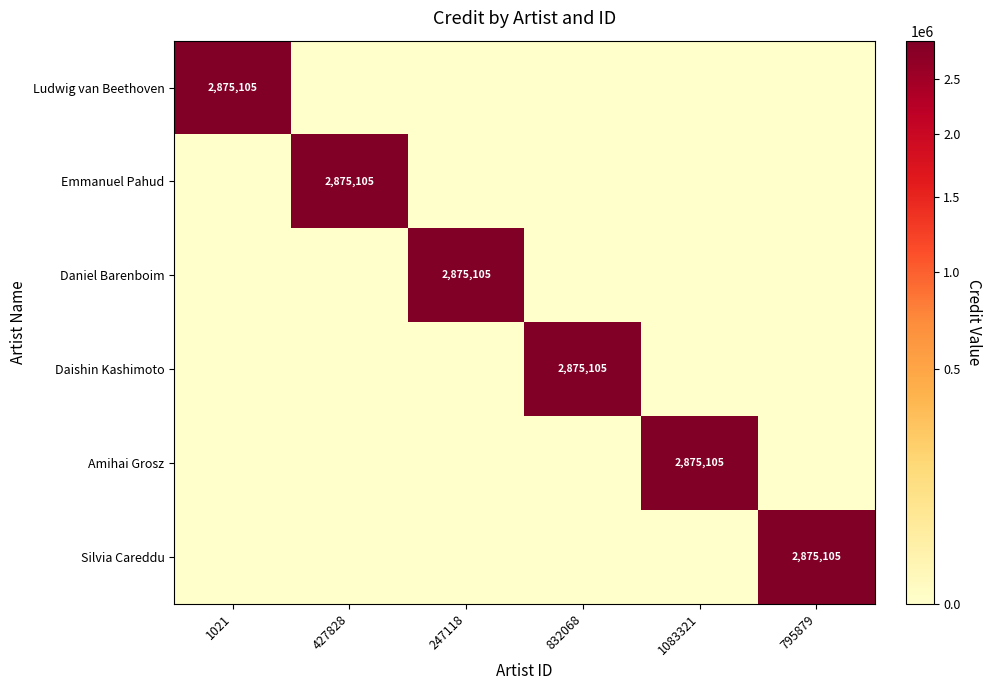

The Daishin Kashimoto series shows 4240380 at 832068. True or false?

False